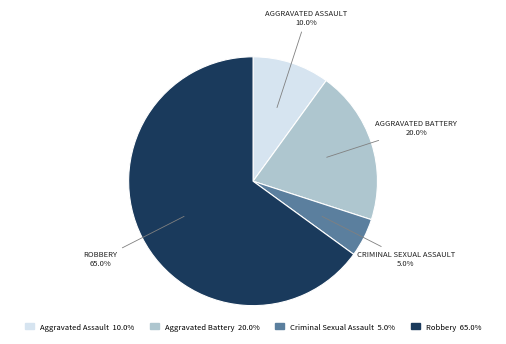

True or false: Aggravated Battery accounts for 7% of the total.

False